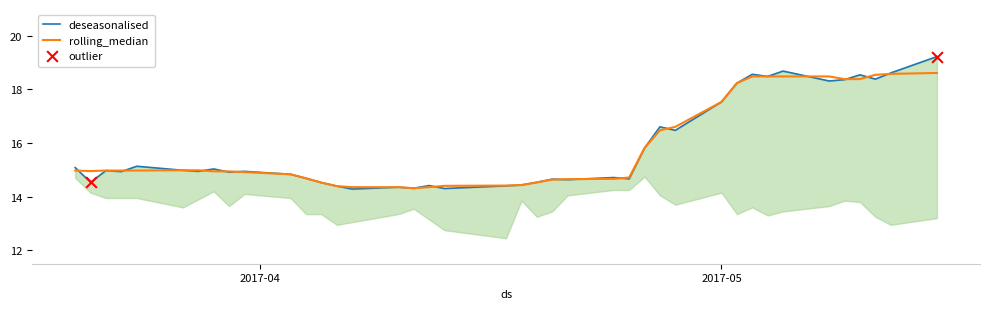

What is the highest value of the rolling_median series?

18.6